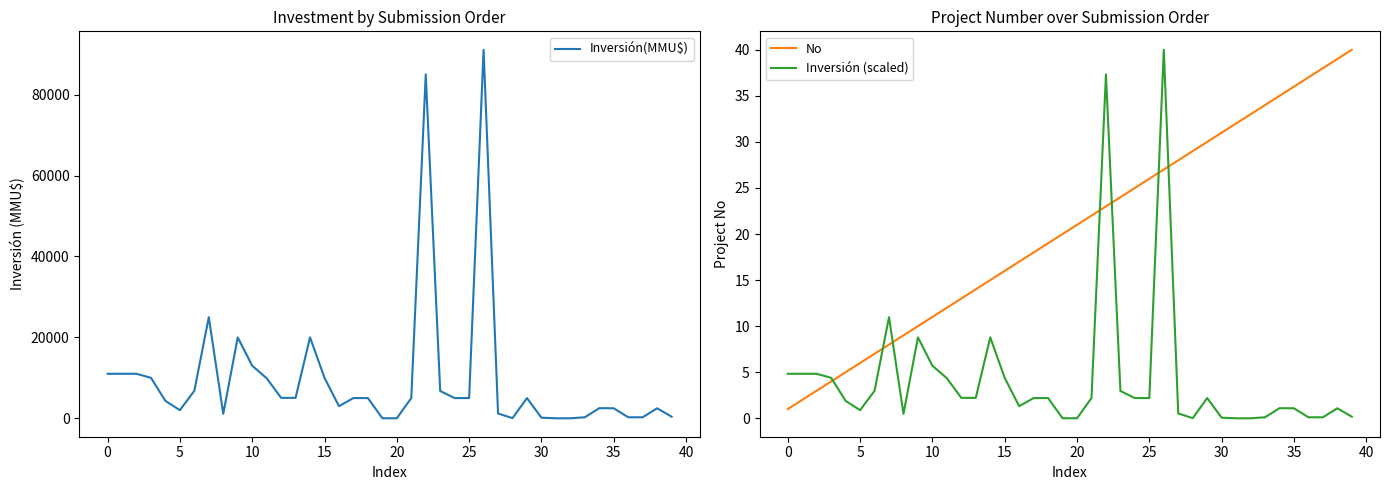

True or false: Inversión (scaled) and Inversión(MMU$) intersect in this chart.

False